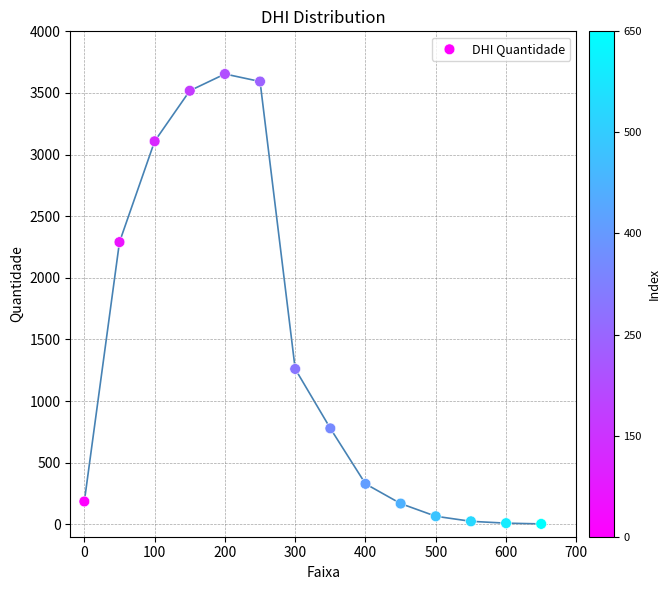

What is the range of X values (max minus min)?

650